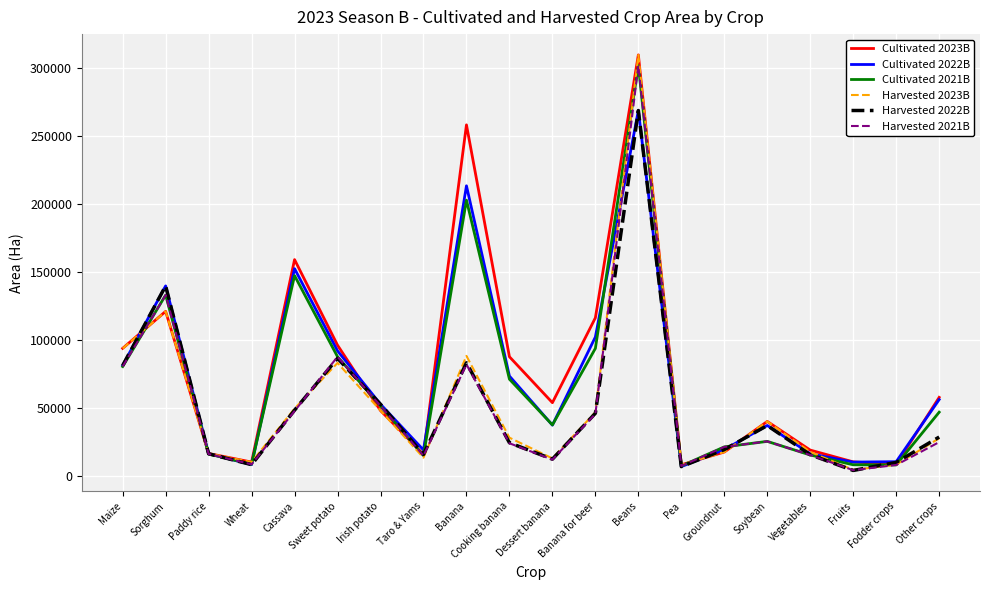

Where is the first local maximum for Cultivated 2022B?

Sorghum